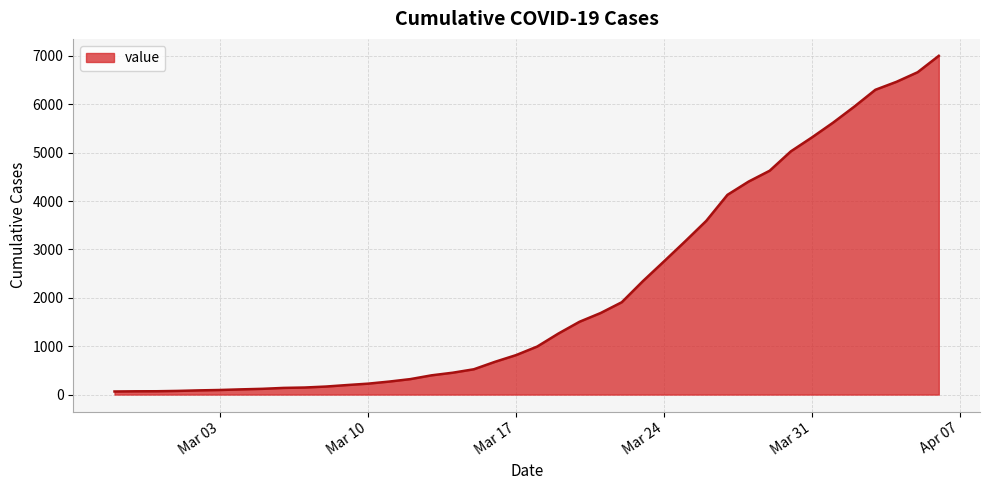

What is the greatest value displayed?

7003